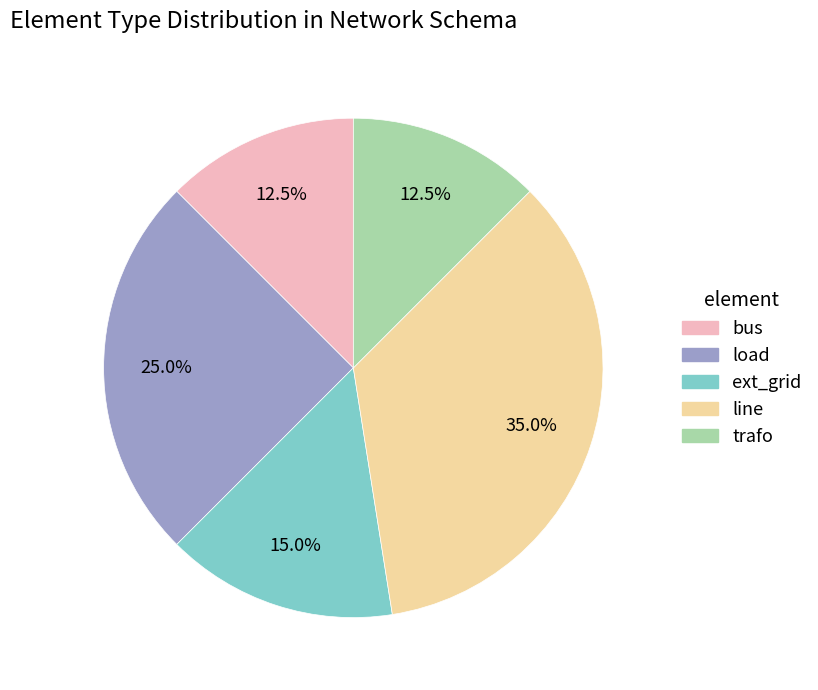

What is the largest slice in the pie chart?

line